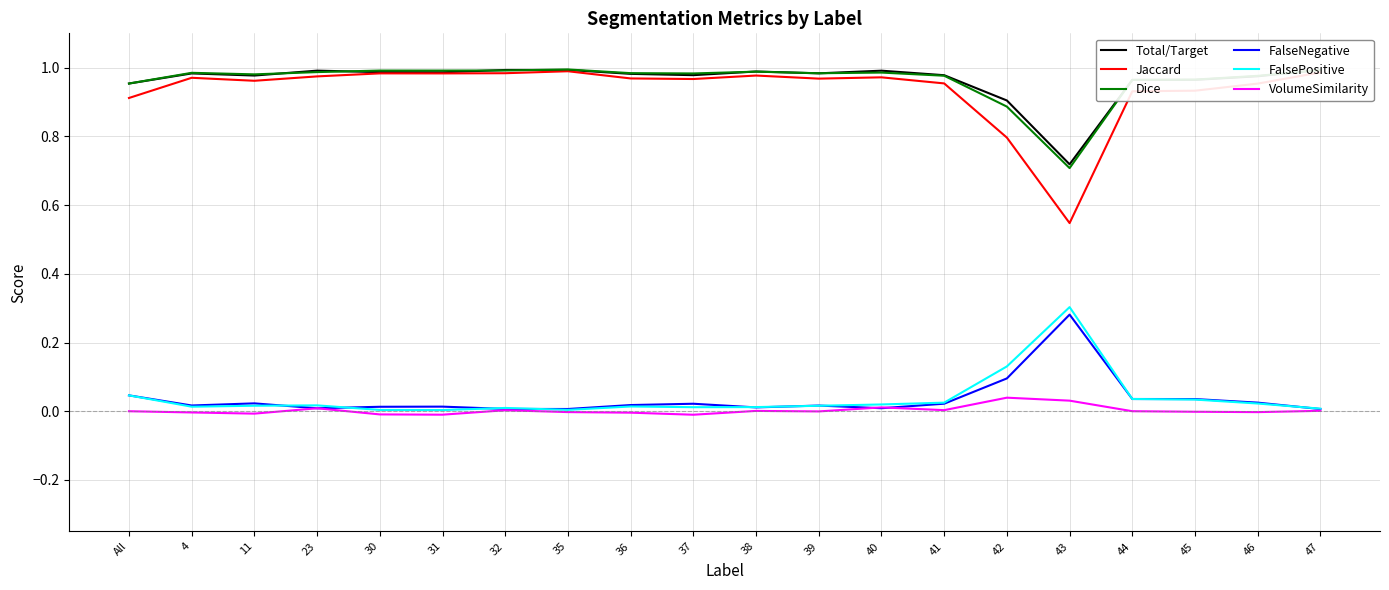

Which series has the largest total across all categories?

Total/Target